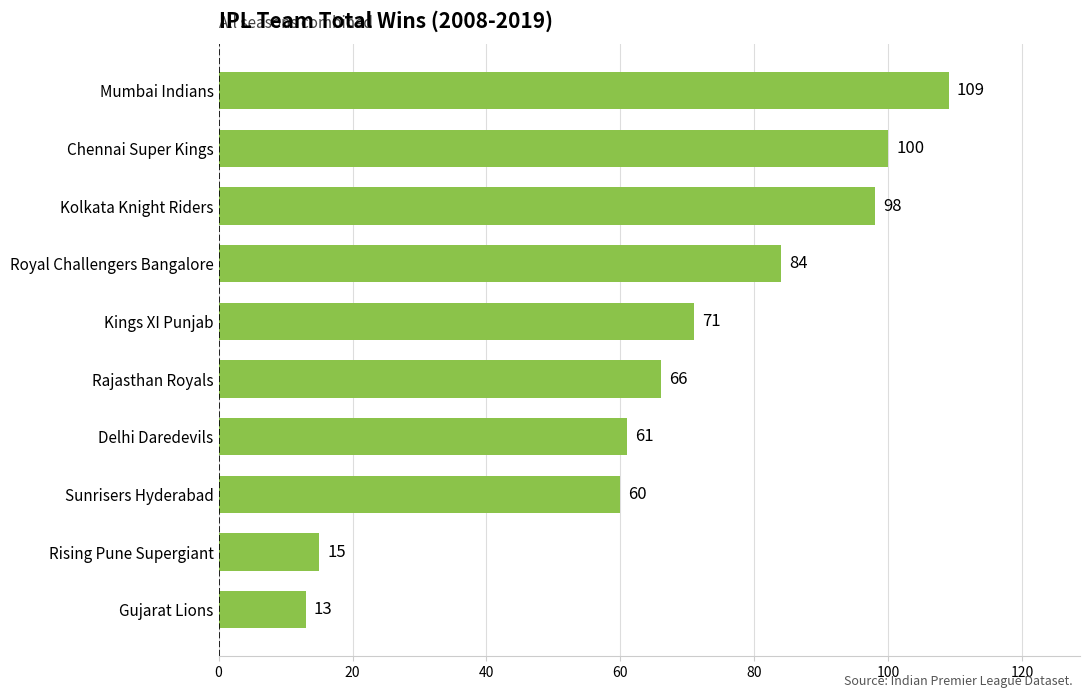

What is the change in value from Kolkata Knight Riders to Mumbai Indians?

+11